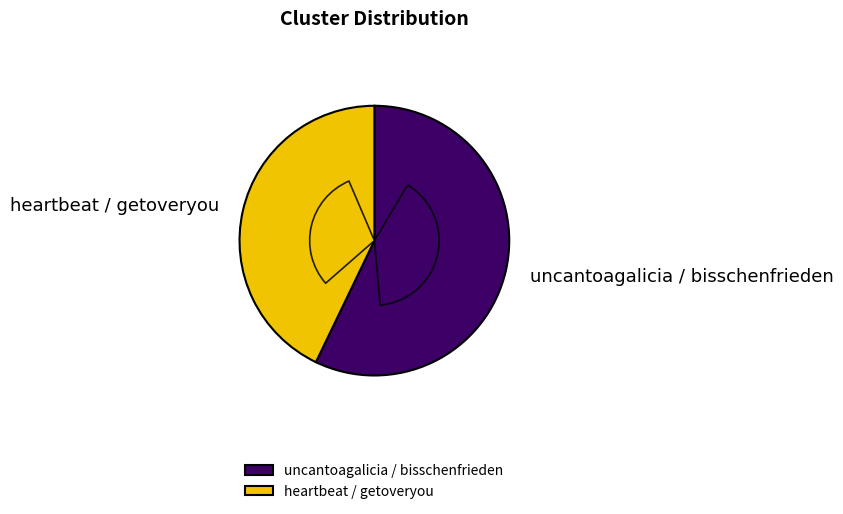

Rank the categories by value from highest to lowest.

uncantoagalicia / bisschenfrieden, heartbeat / getoveryou